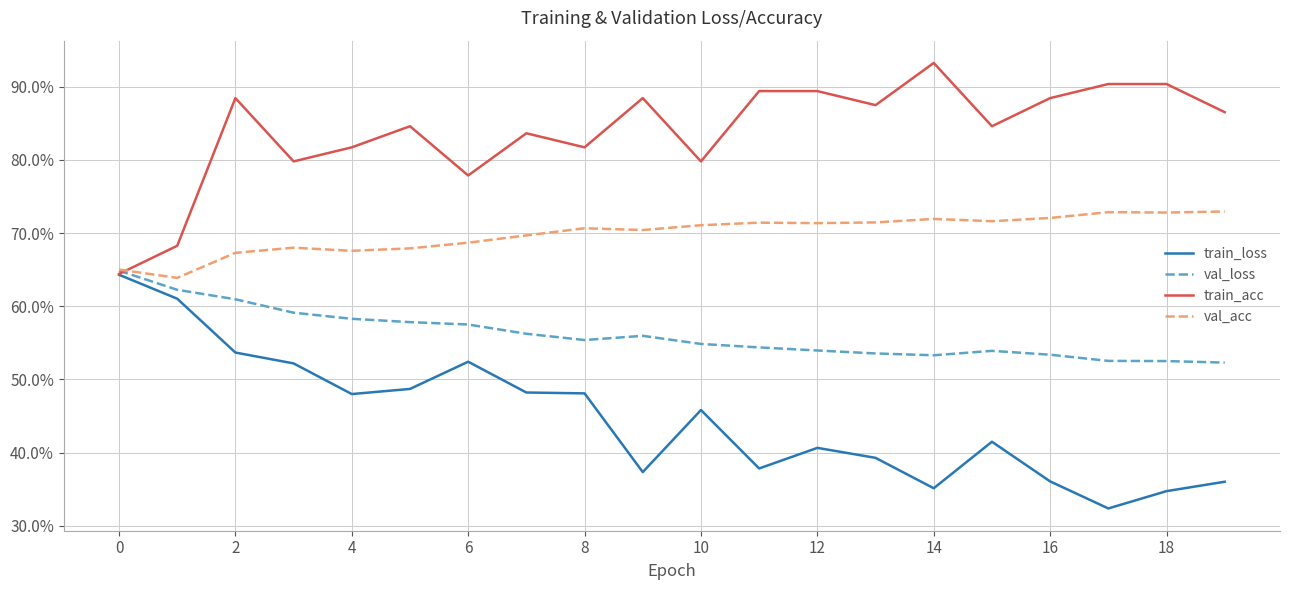

How many val_acc values are between 0 and 1?

20